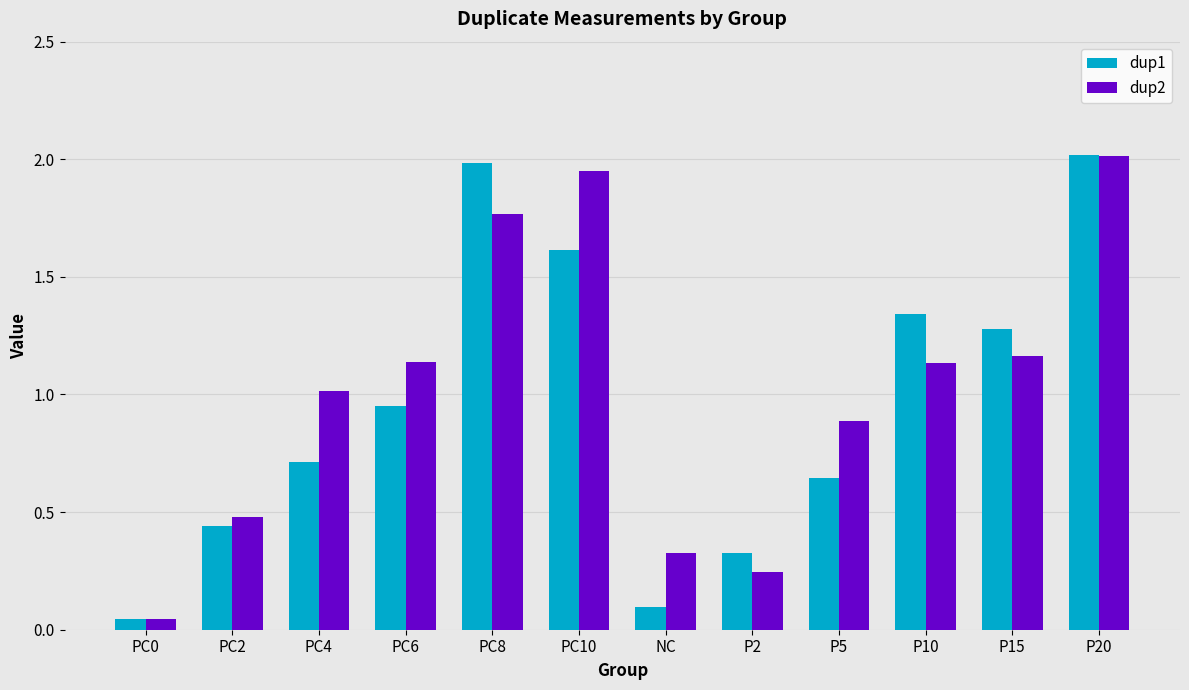

Rank the series by their average value, from lowest to highest.

dup1, dup2